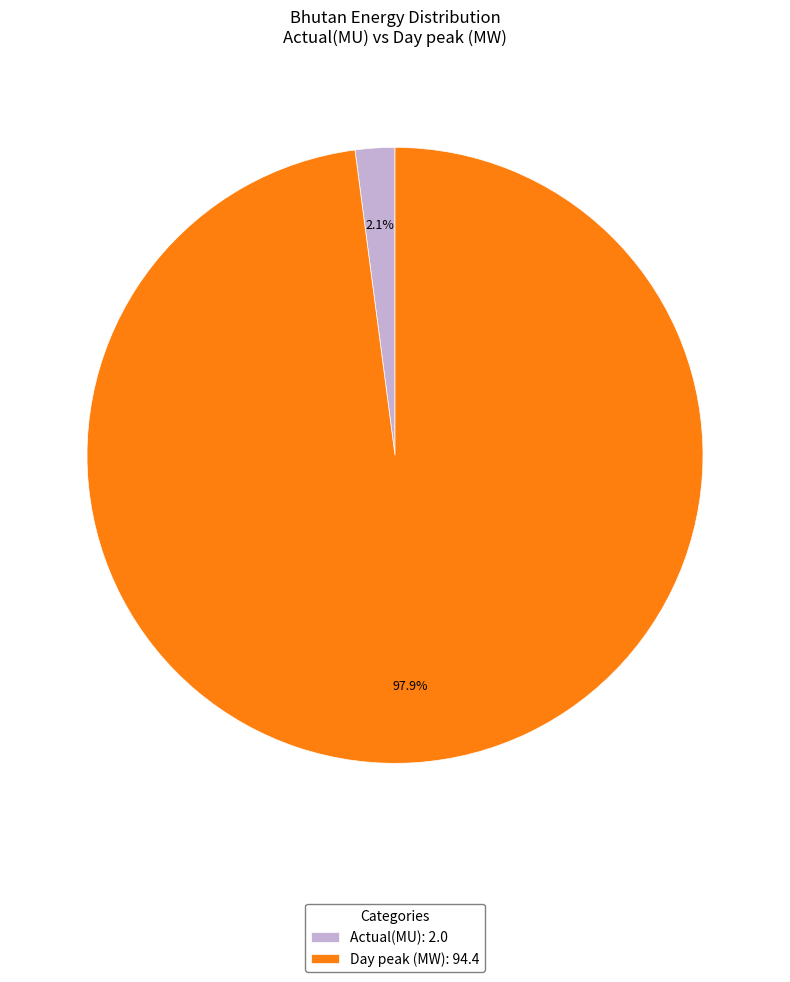

The Actual(MU) slice represents 2% of the pie. True or false?

True